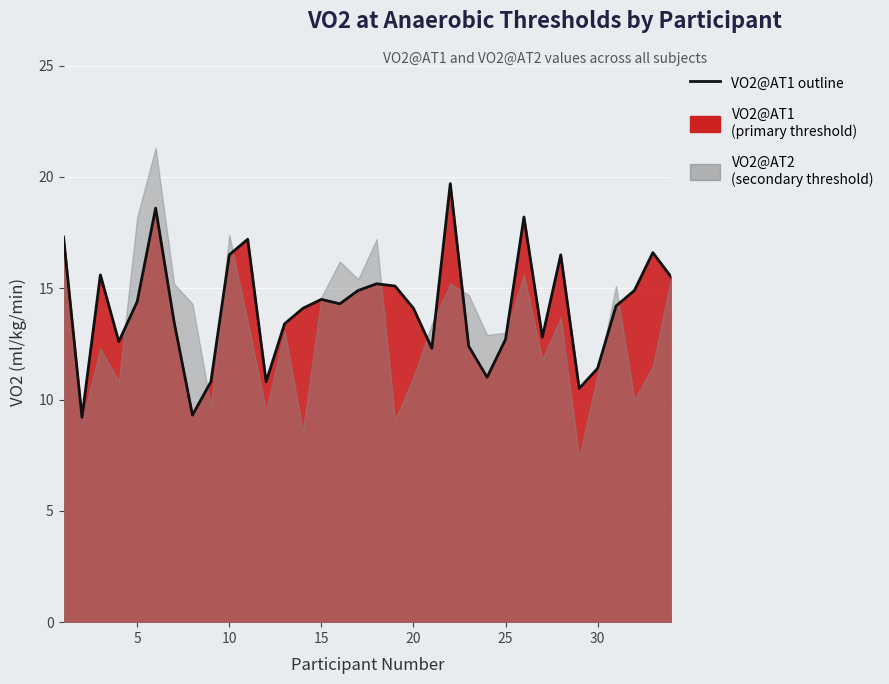

How many interior local peaks (higher than both neighbors) does the data have?

9